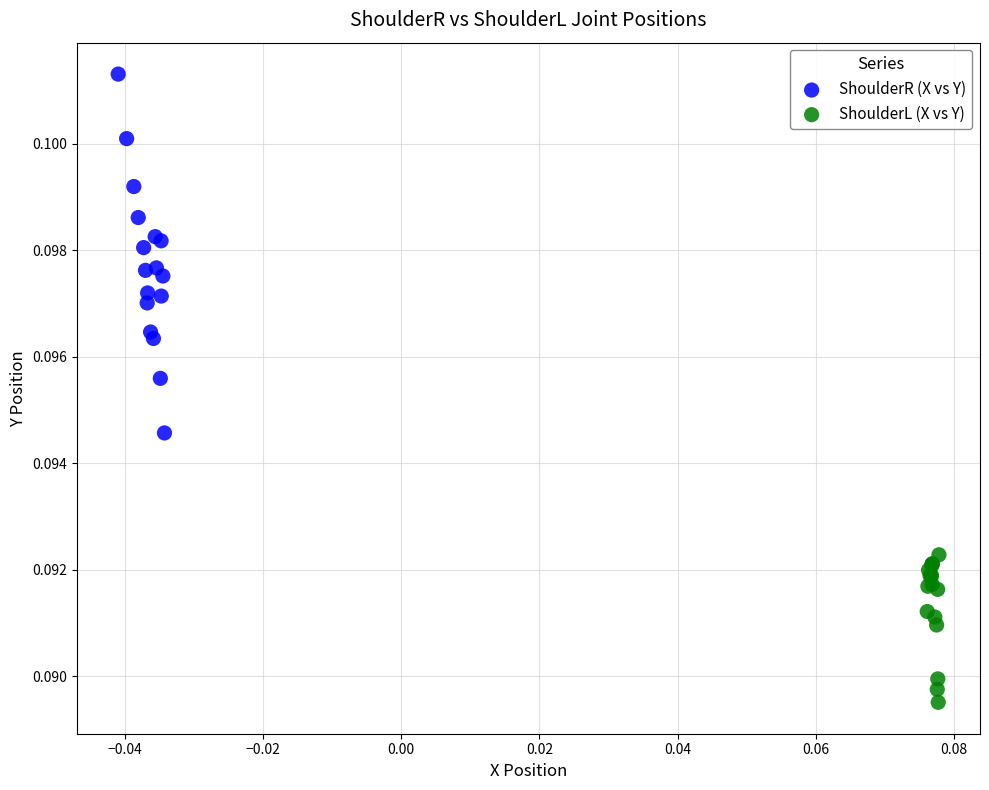

Which series contains the lowest Y value?

ShoulderL (X vs Y)